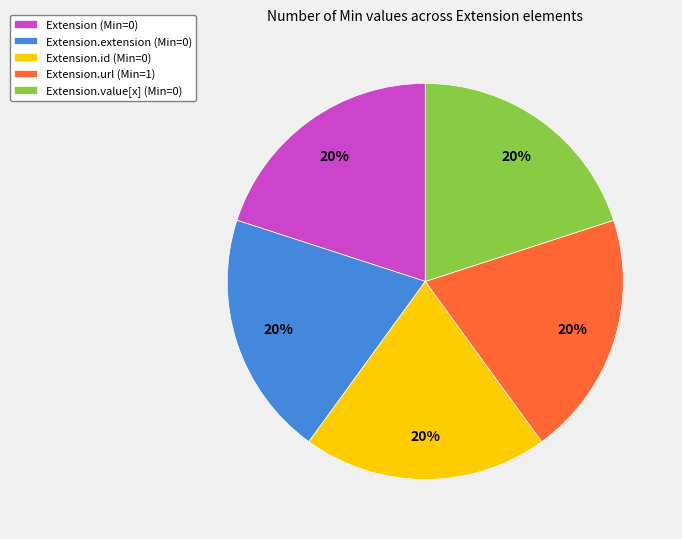

To the nearest percent, what is the average slice percentage?

20%